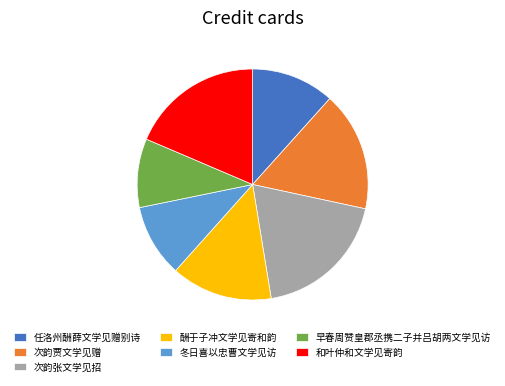

Between 次韵贾文学见赠 and 和叶仲和文学见寄韵, which is larger?

和叶仲和文学见寄韵